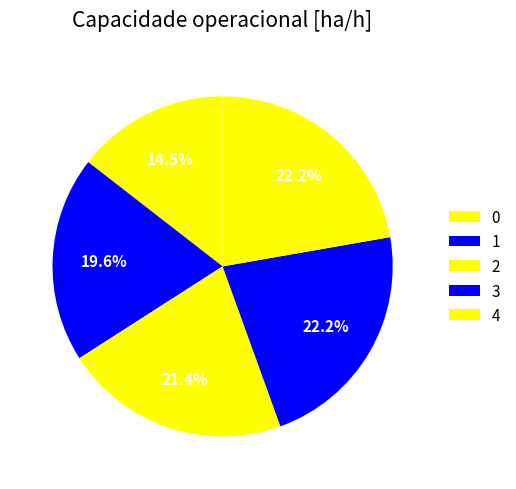

How many segments does this pie chart have?

5